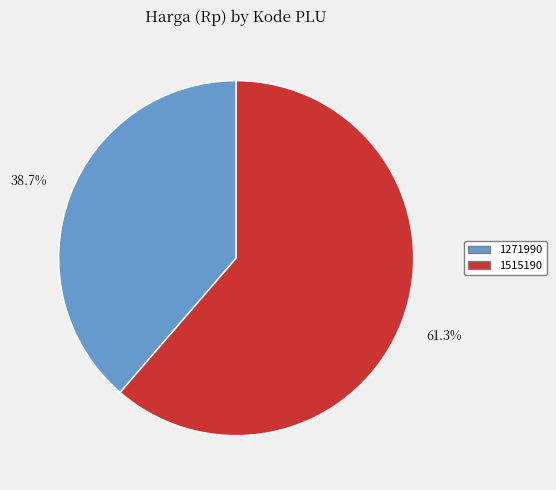

Do 1271990 and 1515190 together represent more than half of the pie?

Yes